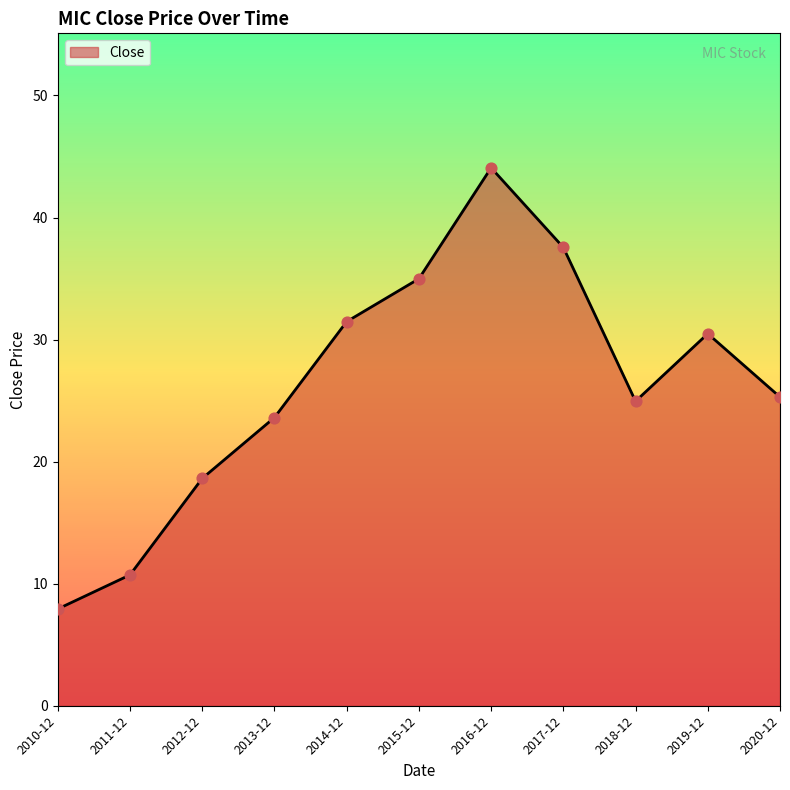

Approximately how many times larger is the value at 2013-12 compared to 2018-12?

0.9